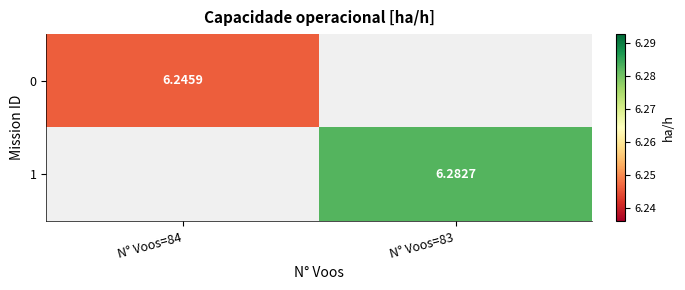

Is it true that 1 equals 3.5 at N° Voos=83?

False